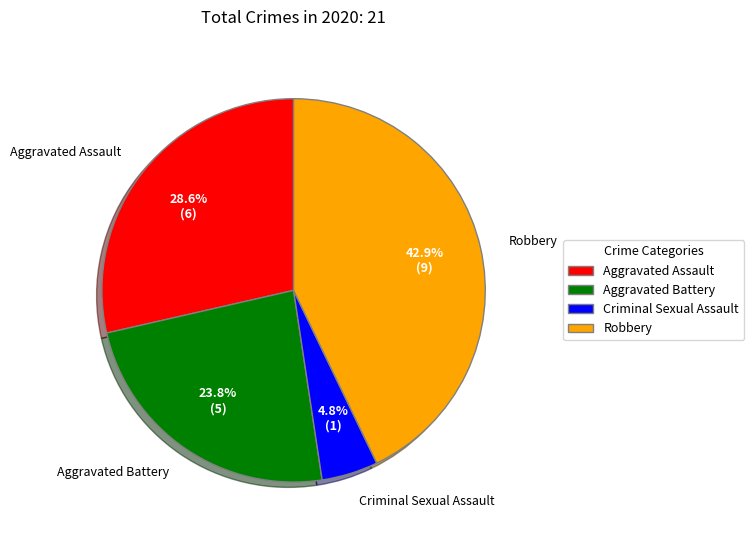

How many slices are in this pie chart?

4